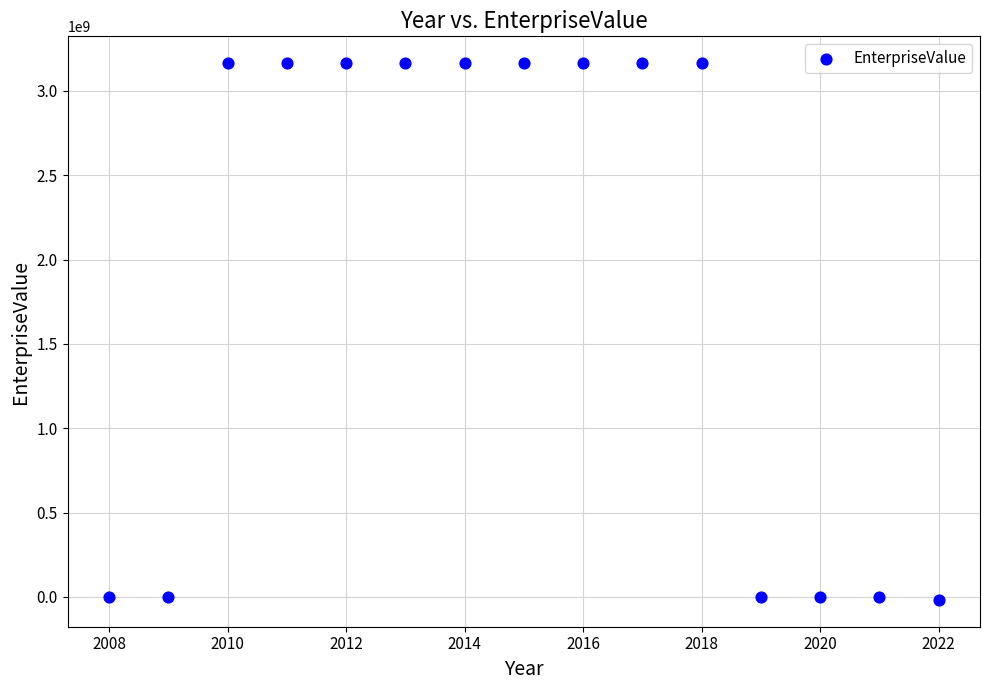

What is the range of Y values (max minus min)?

3182355579